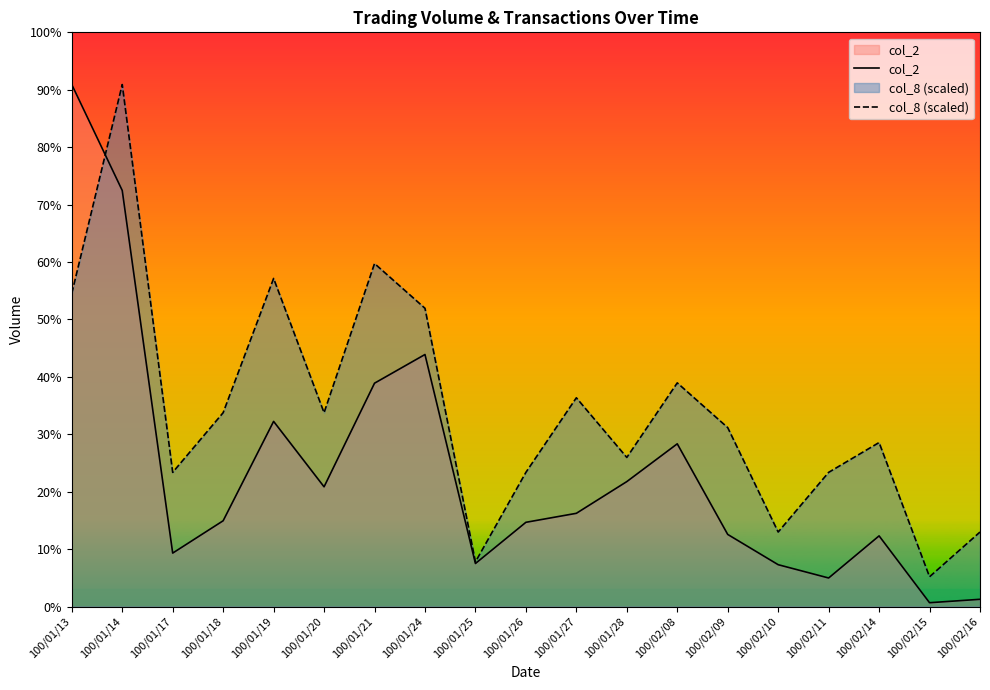

What position from the left is 100/01/26?

10